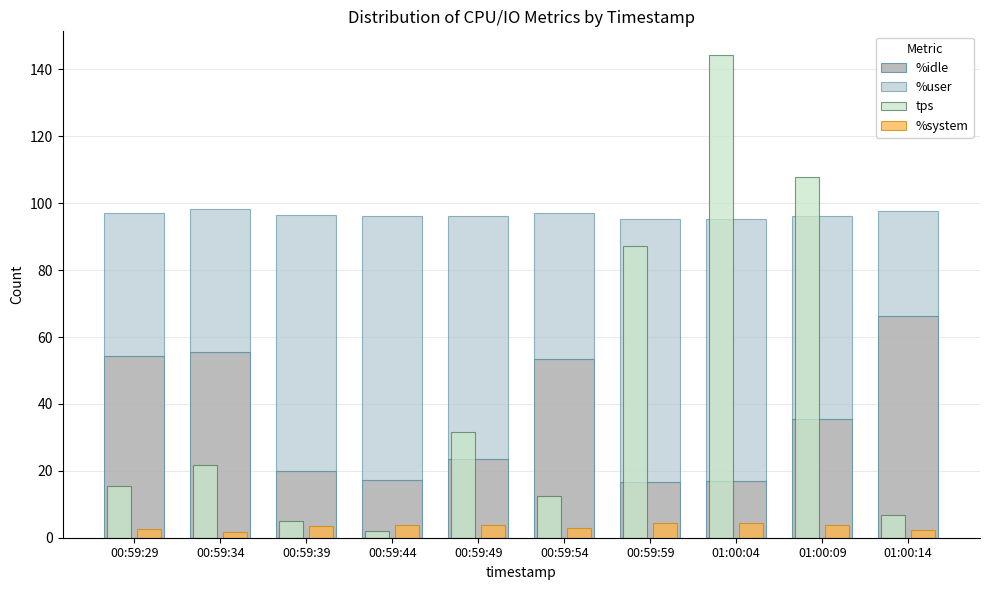

True or false: %user has a value of 125.5 at 00:59:49.

False